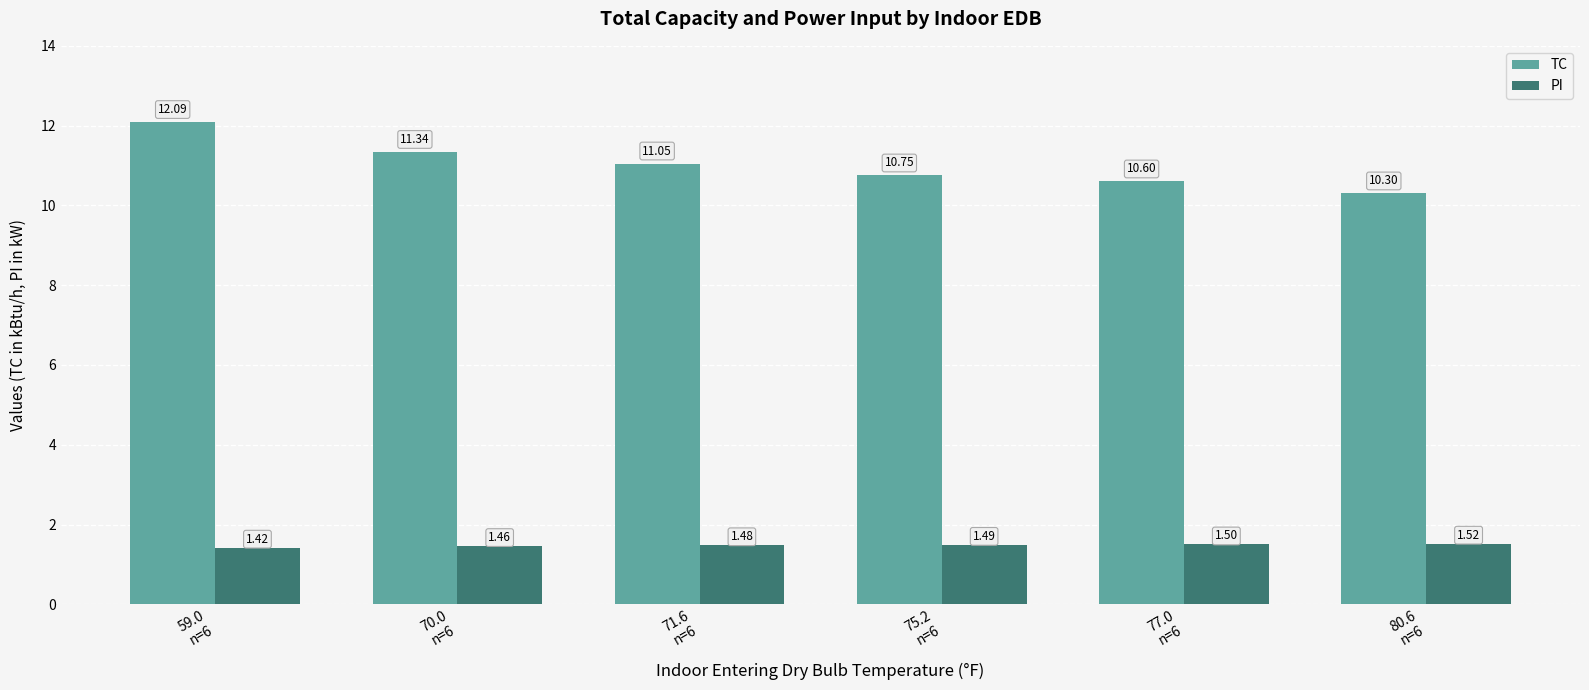

Is the value of PI at 75.2
n=6 greater than the value of TC at 80.6
n=6?

No